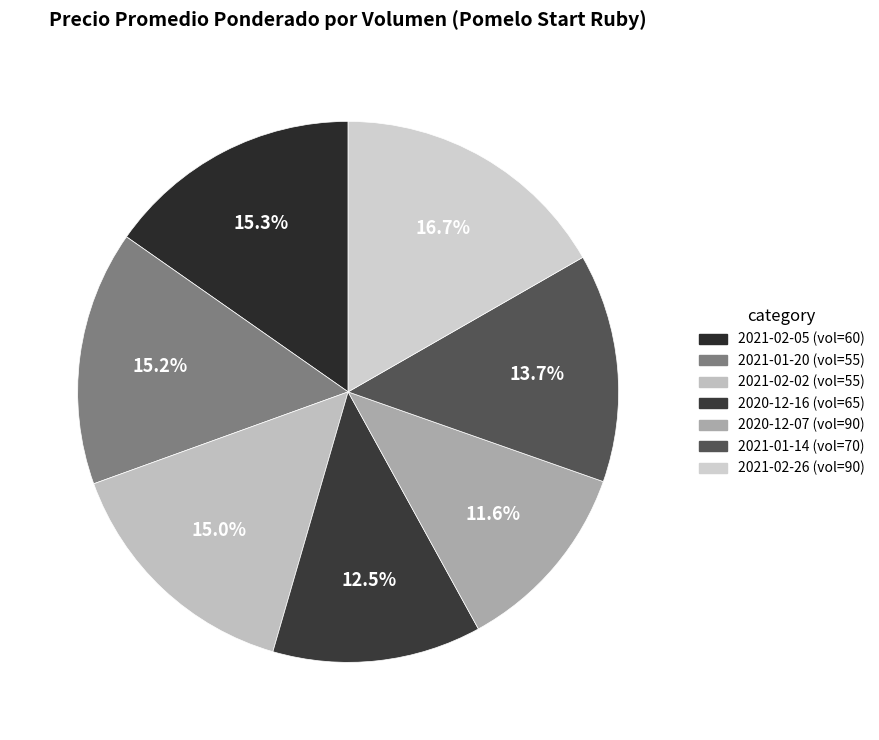

Which category has the biggest portion of the pie?

2021-02-26 (vol=90)